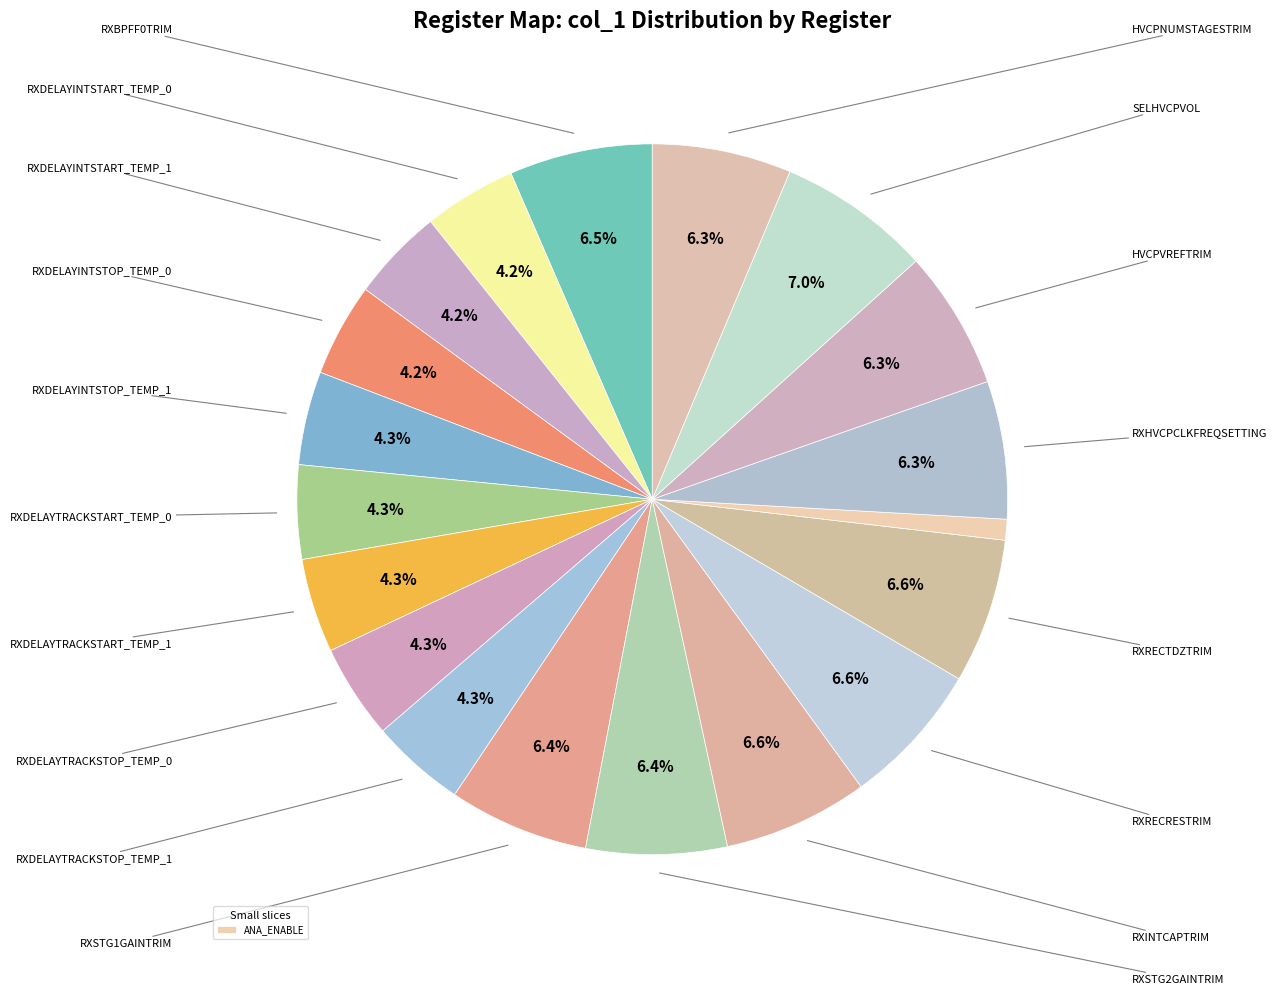

Count the number of slices in the pie.

19